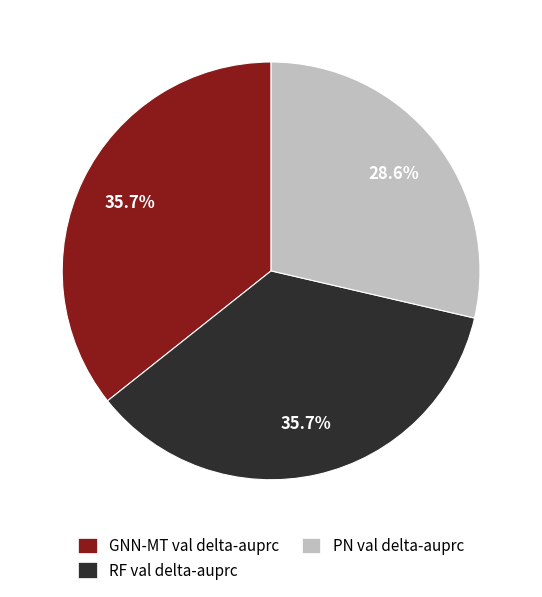

Does PN val delta-auprc represent more than half of the total?

No